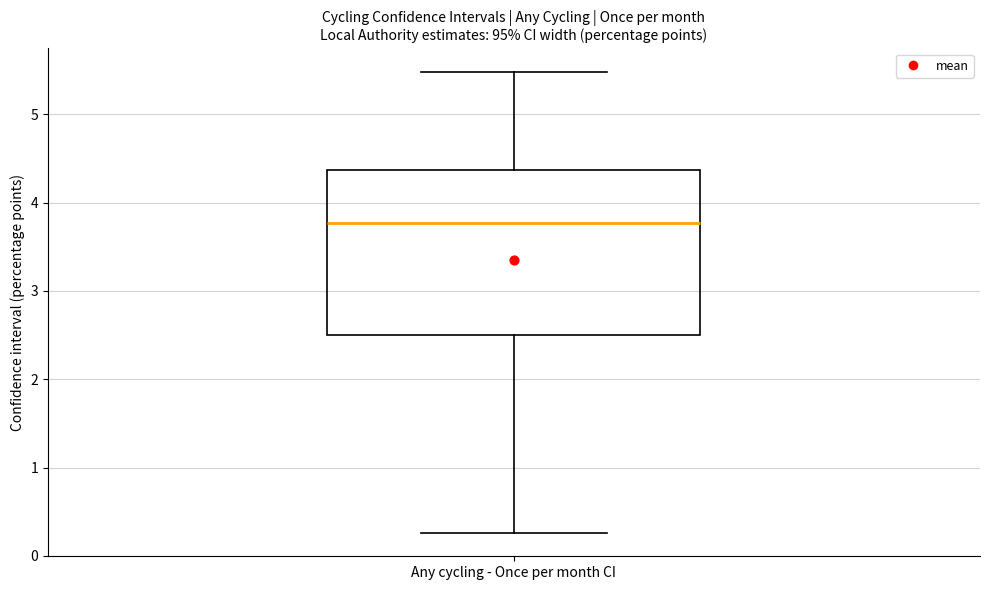

Where does the upper whisker of the box for Any cycling - Once per month CI end on the y-axis? The values are not printed on the chart, so give them approximately, as read against the axis.

5.5